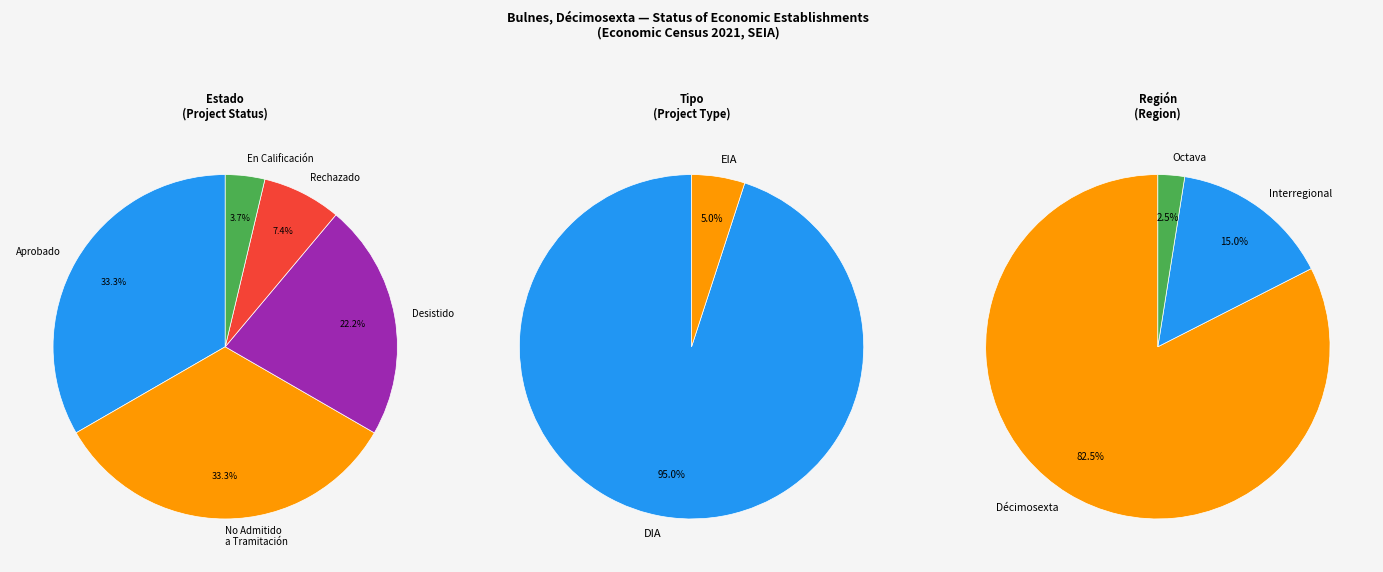

Is it true that Octava is 1% of the pie?

False